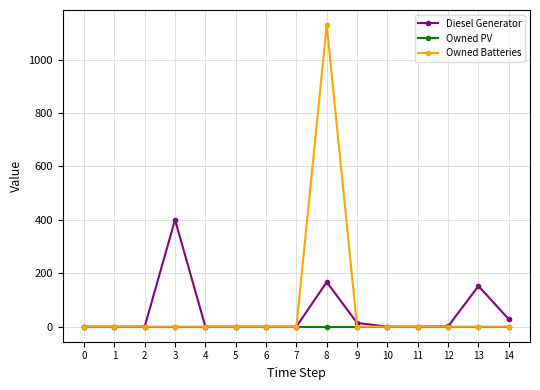

True or false: Diesel Generator has more than 0 points higher than both neighbors.

True